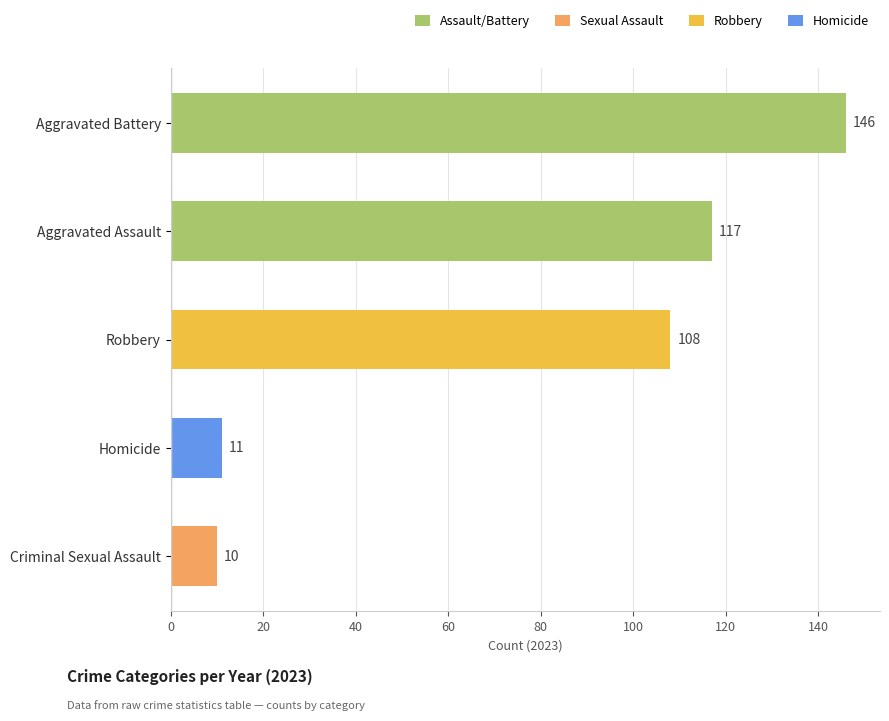

Is it true that the value at Homicide is 6?

False